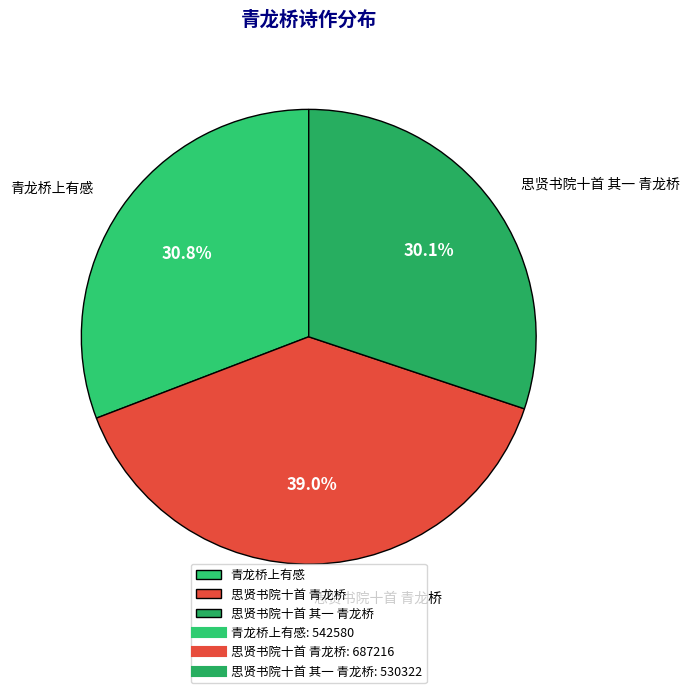

What is the total percentage of 青龙桥上有感 and 思贤书院十首 其一 青龙桥?

61.0%